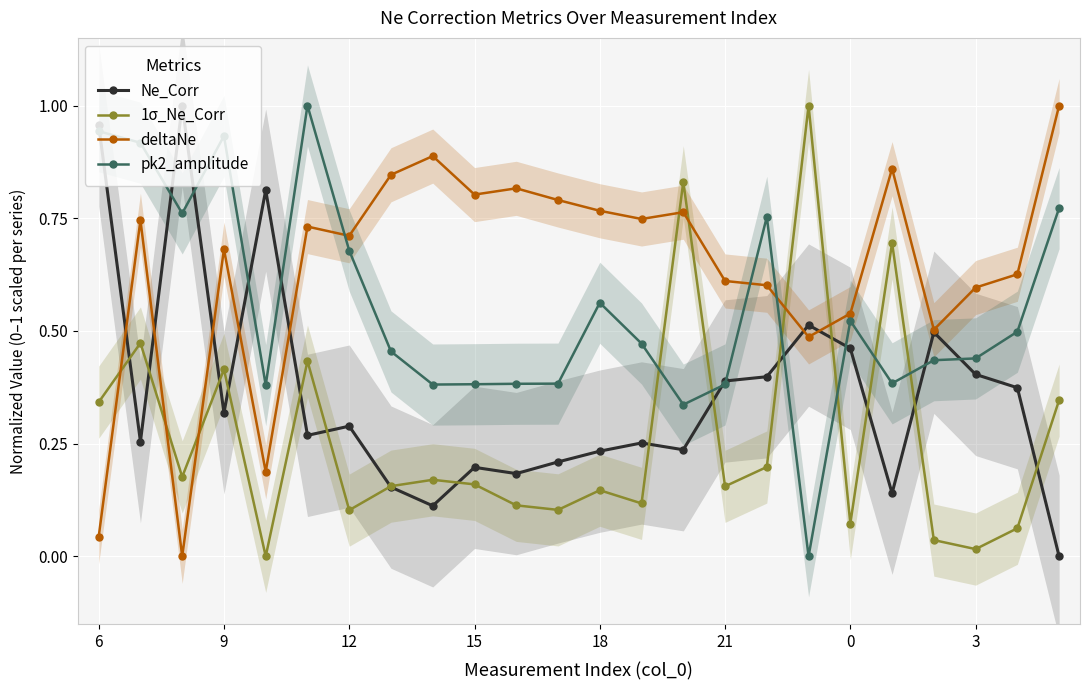

True or false: pk2_amplitude has more than 1 points higher than both neighbors.

True